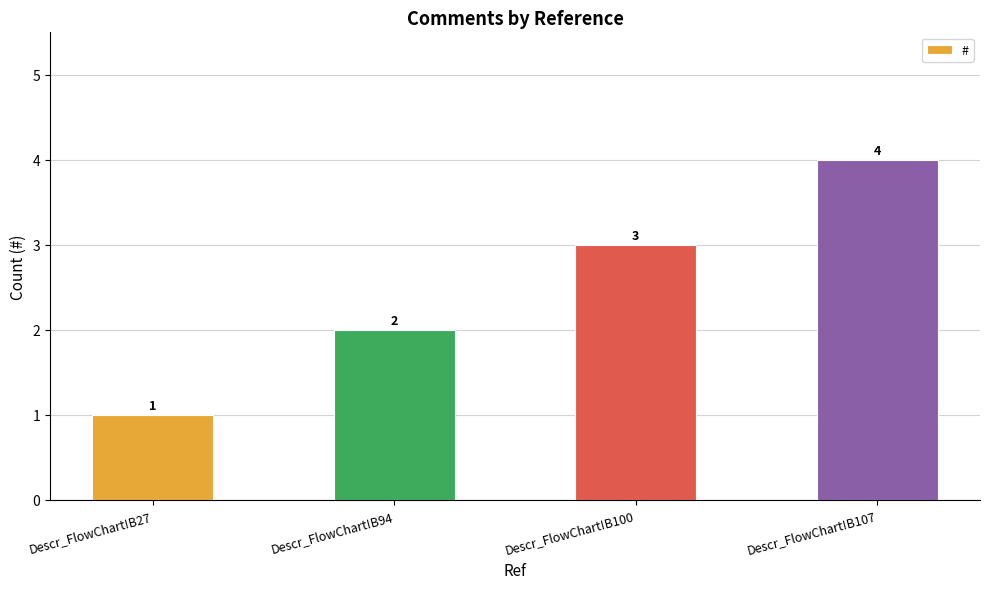

List the labels in order of value, smallest first.

Descr_FlowChart!B27, Descr_FlowChart!B94, Descr_FlowChart!B100, Descr_FlowChart!B107